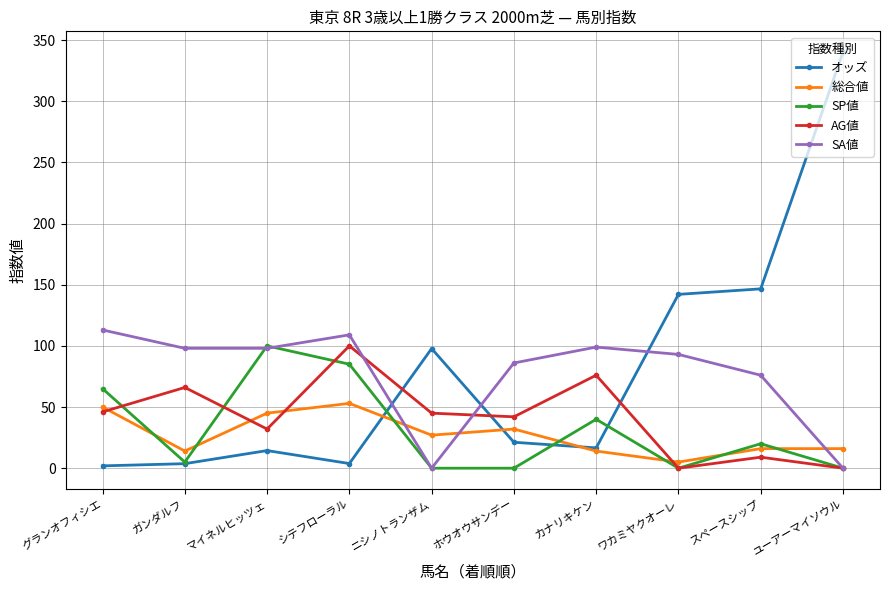

Is it true that SP値 equals 65.0 at グランオフィシエ?

True